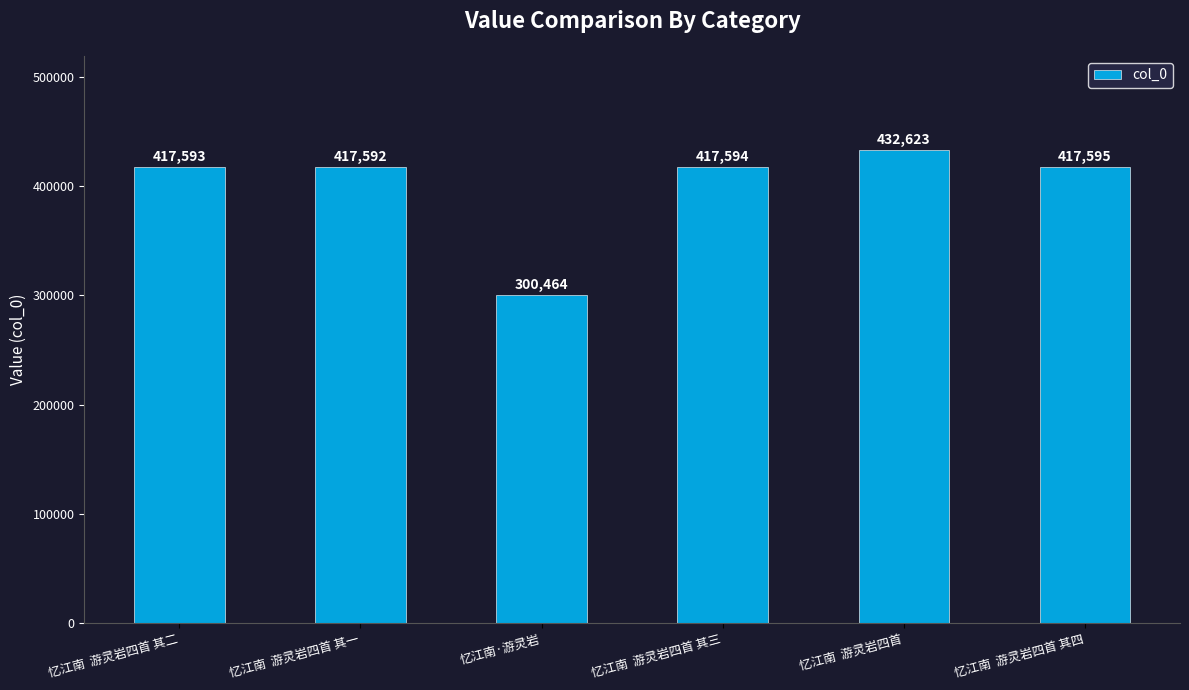

Rank the categories by value from lowest to highest.

忆江南·游灵岩, 忆江南  游灵岩四首 其一, 忆江南  游灵岩四首 其二, 忆江南  游灵岩四首 其三, 忆江南  游灵岩四首 其四, 忆江南  游灵岩四首